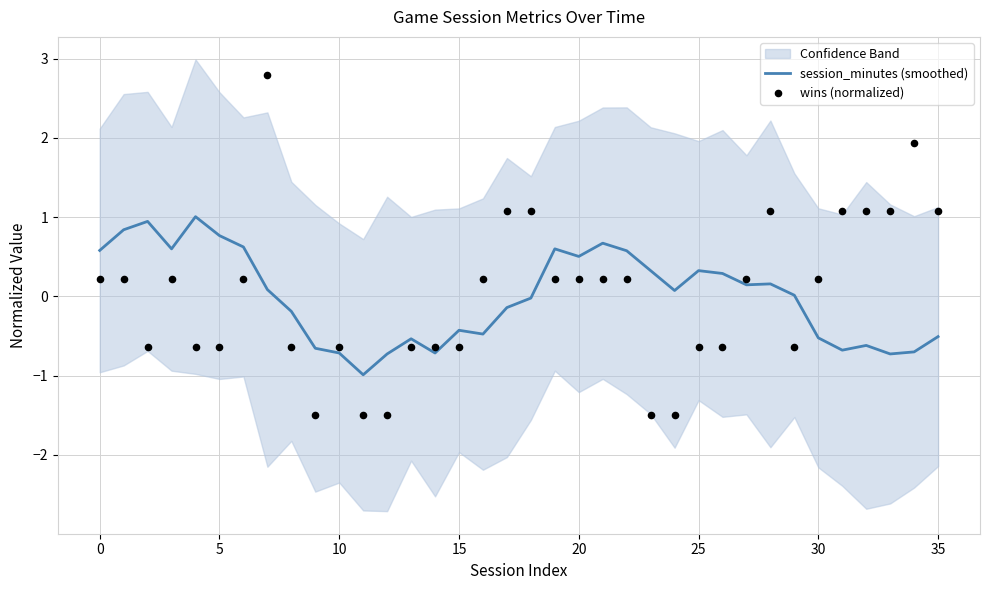

What are all the series names shown in the legend?

session_minutes (smoothed), wins (normalized)